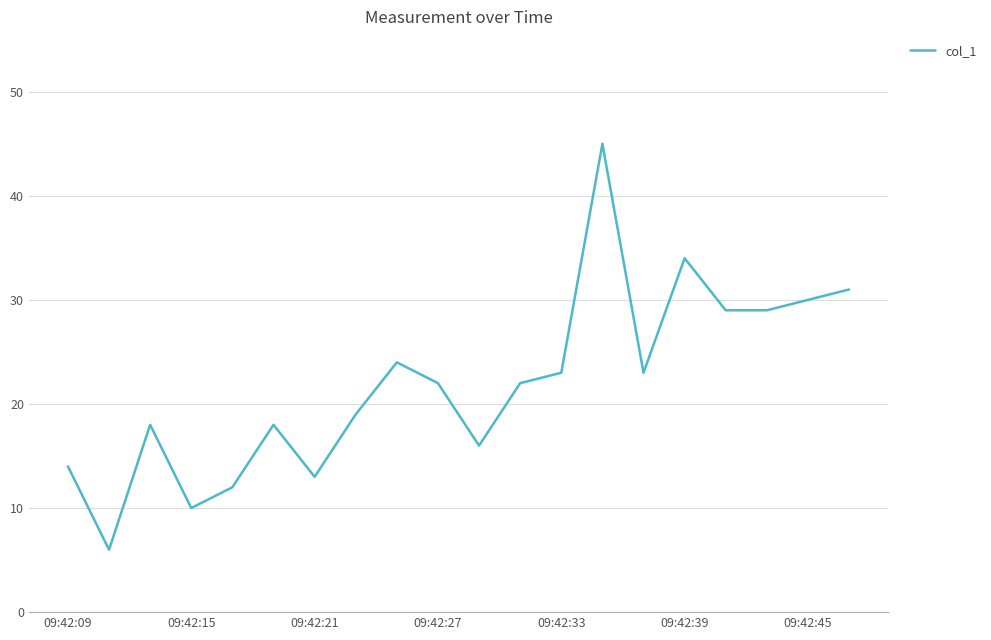

How many lines are shown in the chart?

1